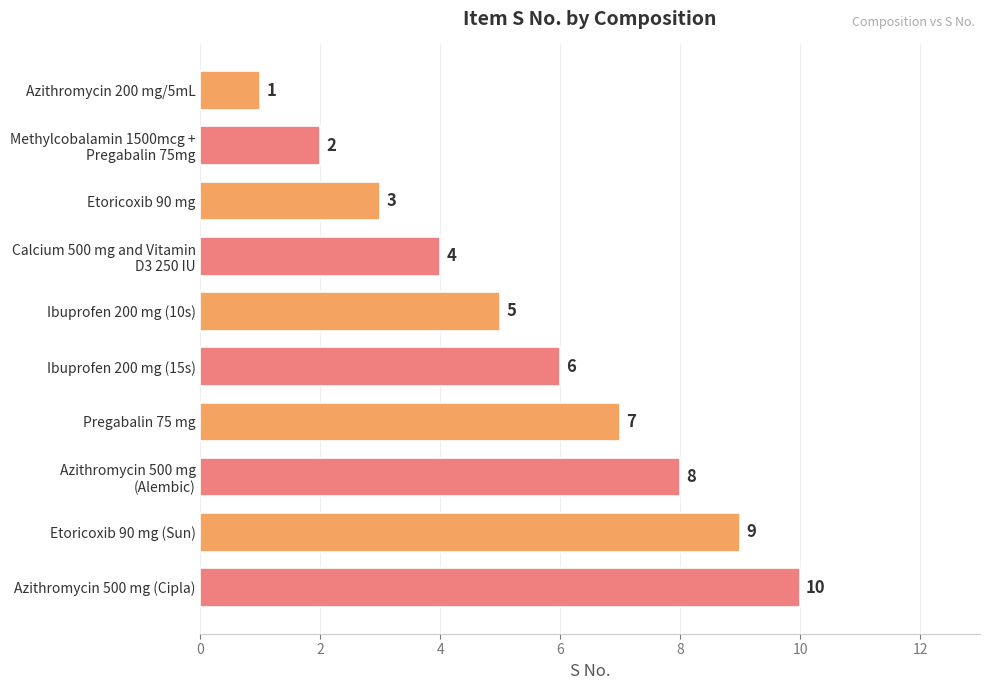

What is the average value?

6